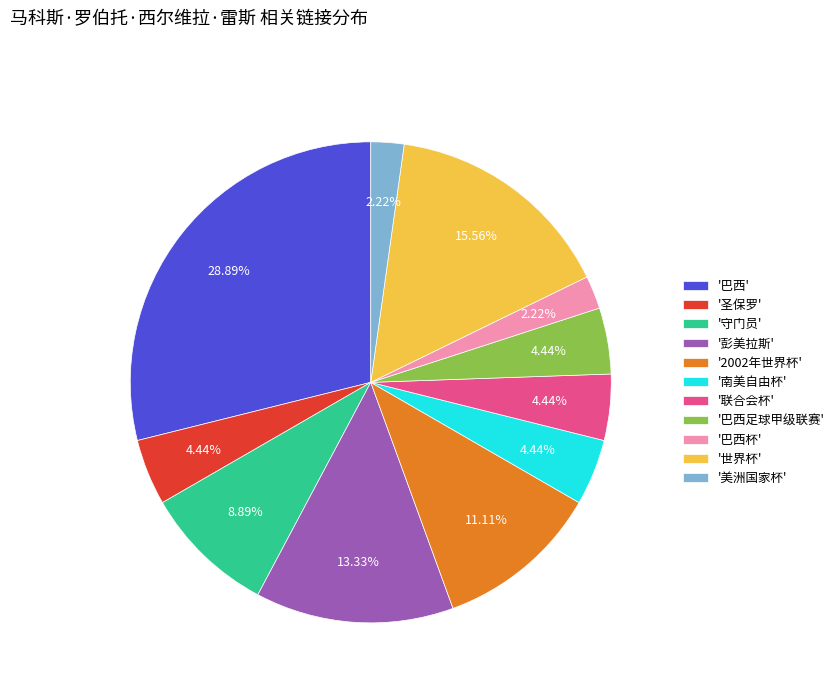

Which has a higher value, '2002年世界杯' or '守门员'?

'2002年世界杯'